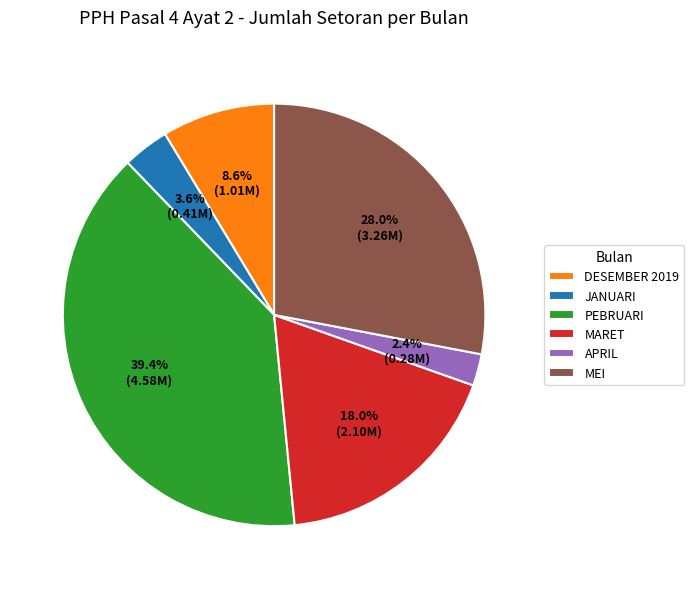

Do MARET and APRIL together represent more than half of the pie?

No